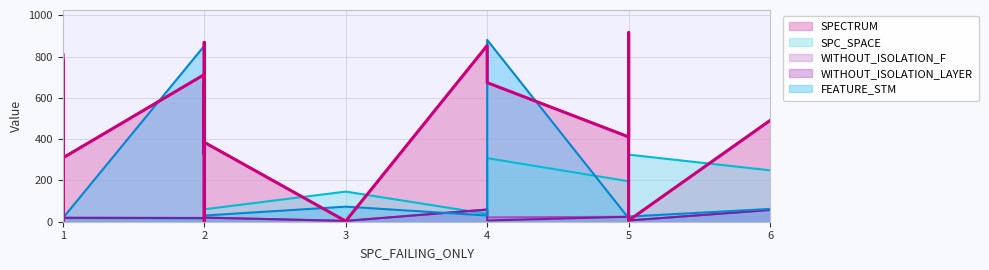

Which category has the highest value in the SPECTRUM series?

5